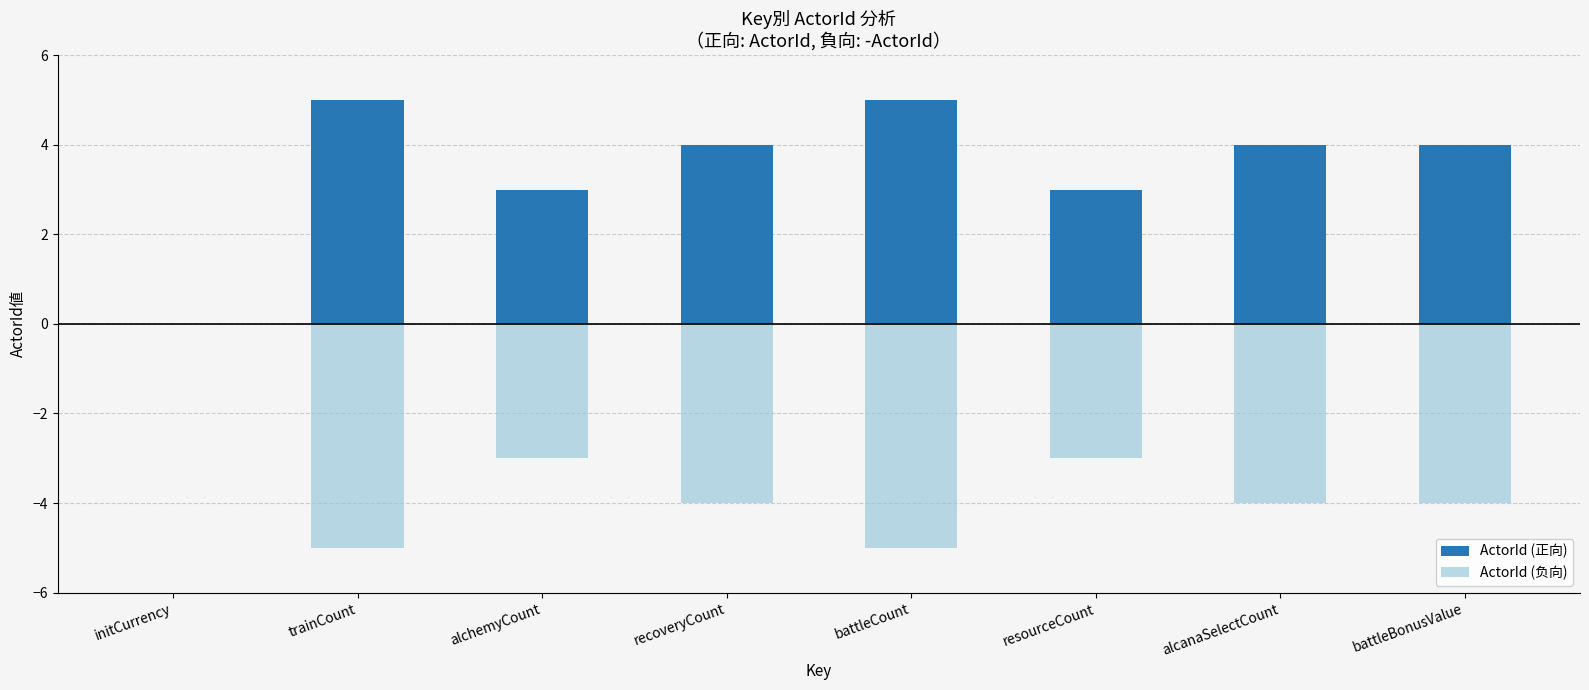

What is the spread (max minus min) of values at battleBonusValue?

8